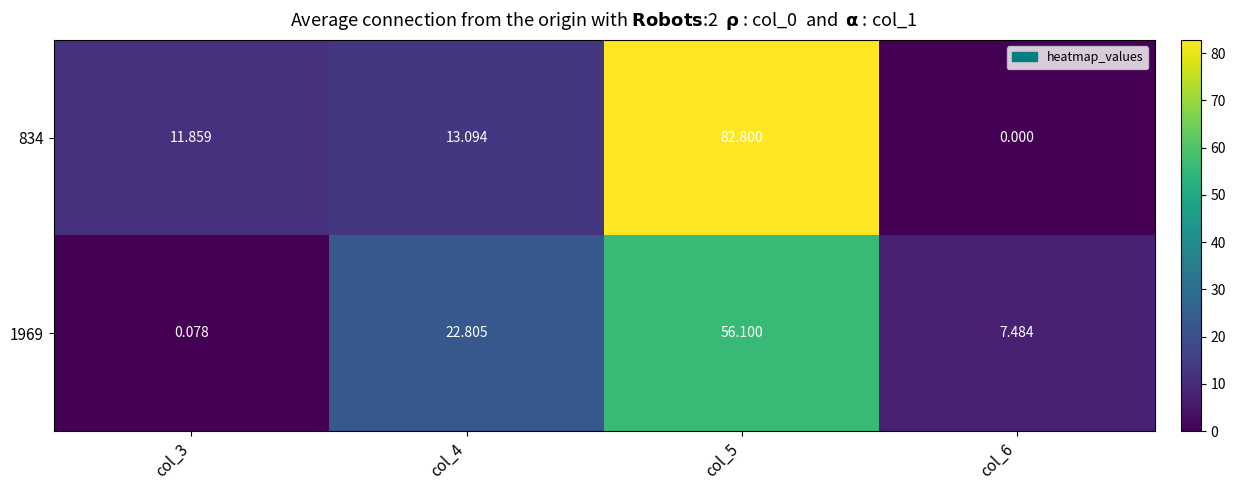

Which series changed the most between col_3 and col_4?

1969